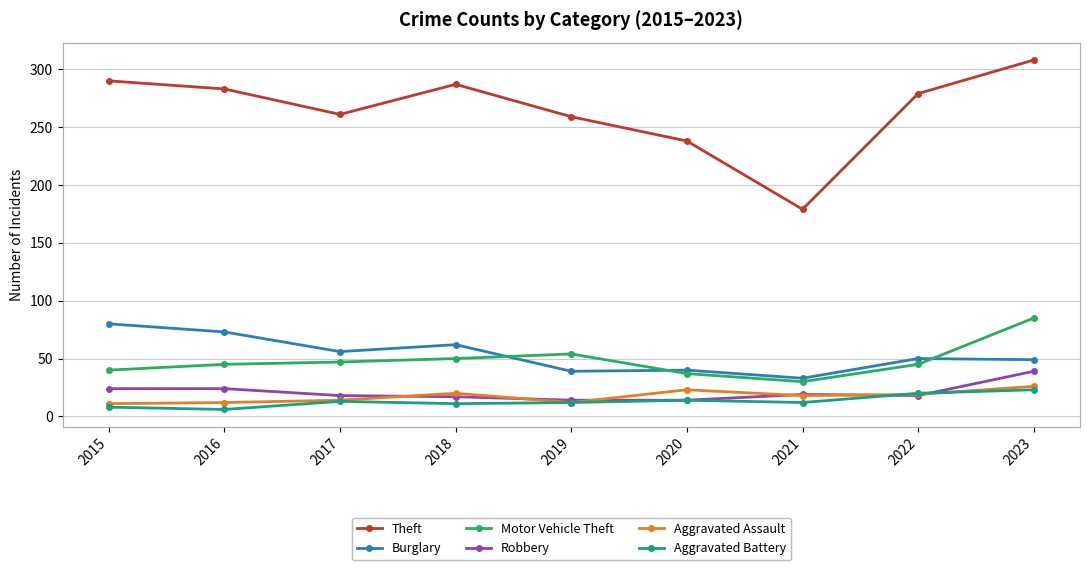

Where does the Burglary series first go above 50?

2015